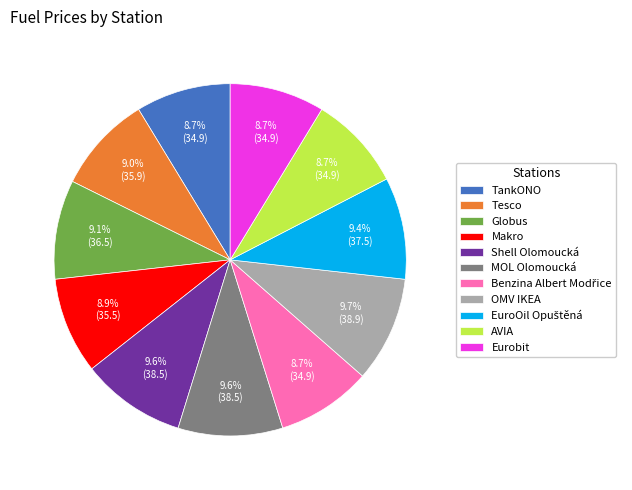

Does OMV IKEA account for over 50% of the chart?

No